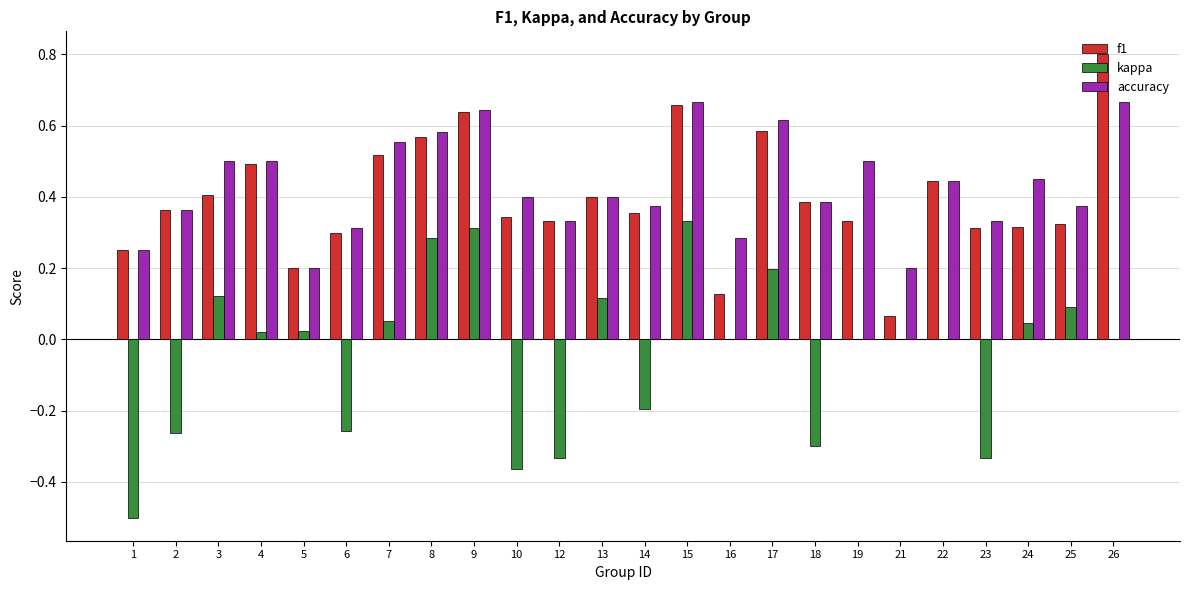

Which label corresponds to the largest value in the chart?

26